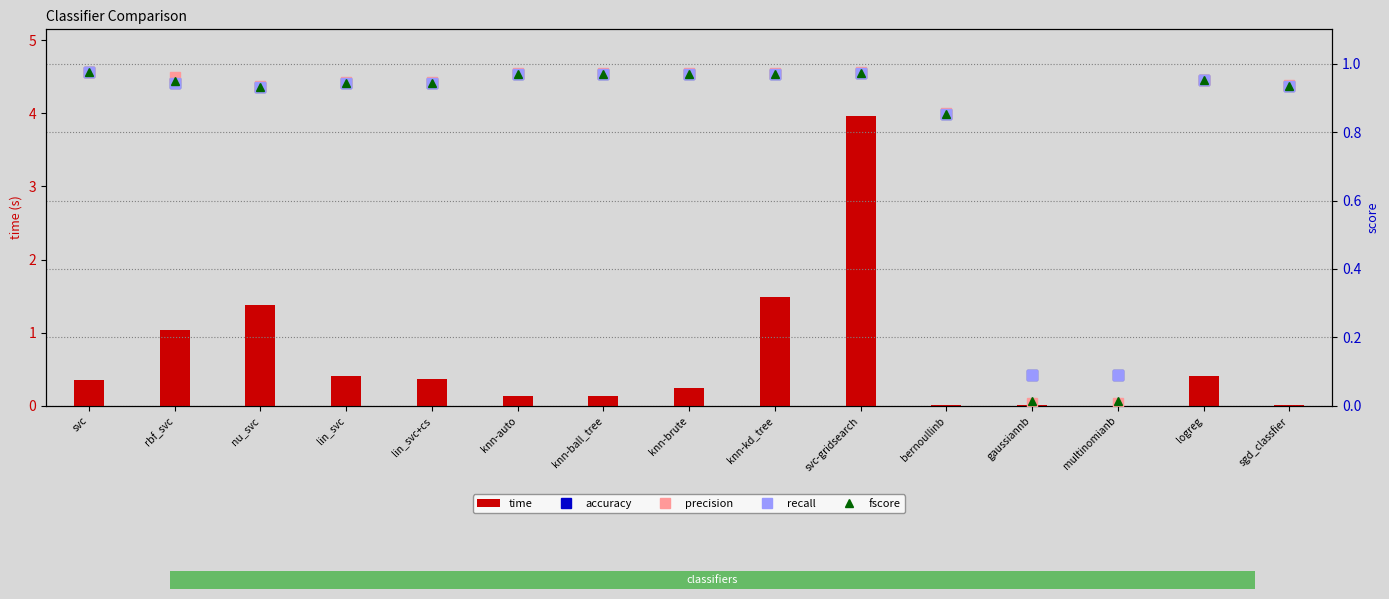

What is the label of the 4th bar from the right?

gaussiannb